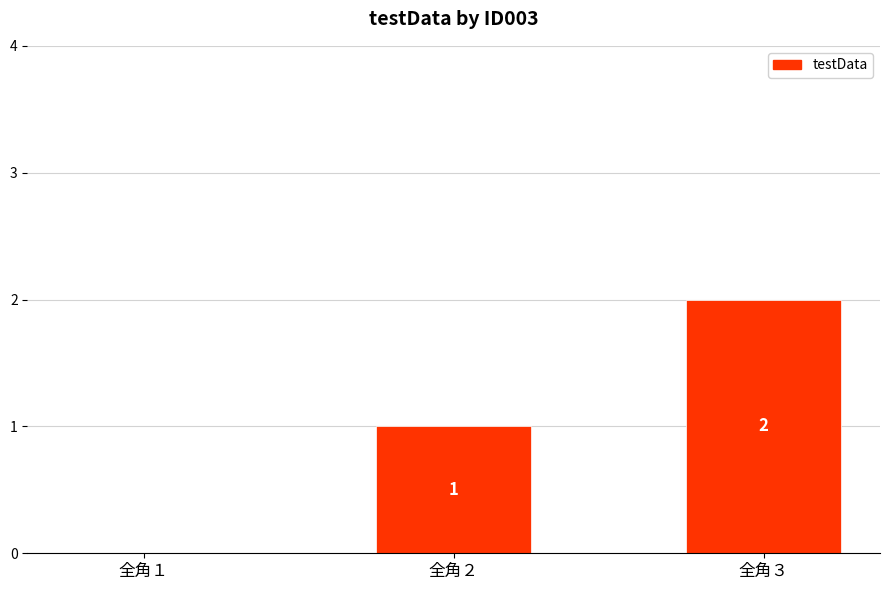

The chart shows a value of 2 at 全角３. True or false?

True